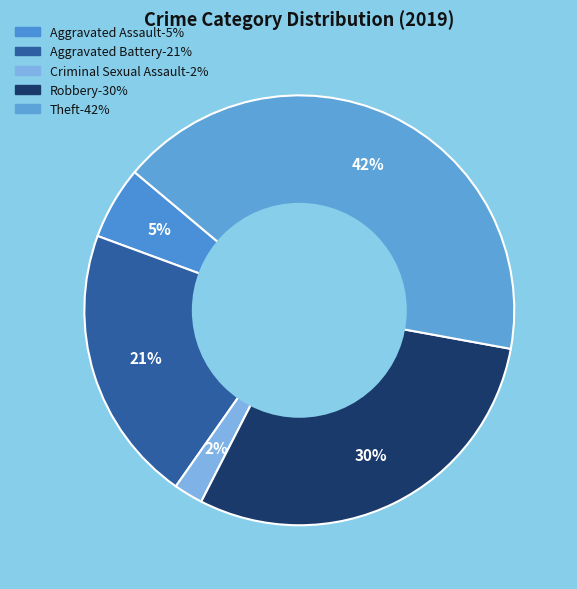

What is the largest slice in the pie chart?

Theft